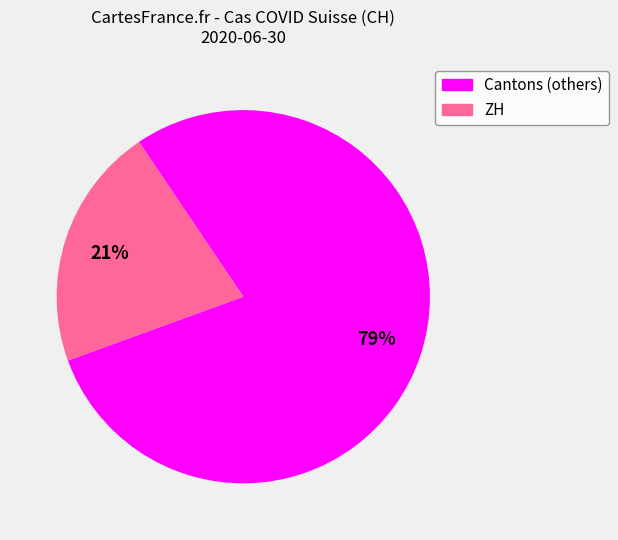

Is there a majority slice in this chart?

Yes